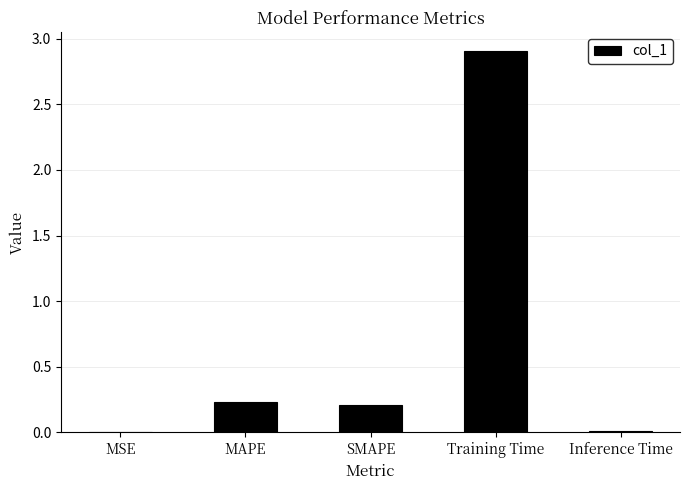

Which has a higher value, MSE or MAPE?

MAPE